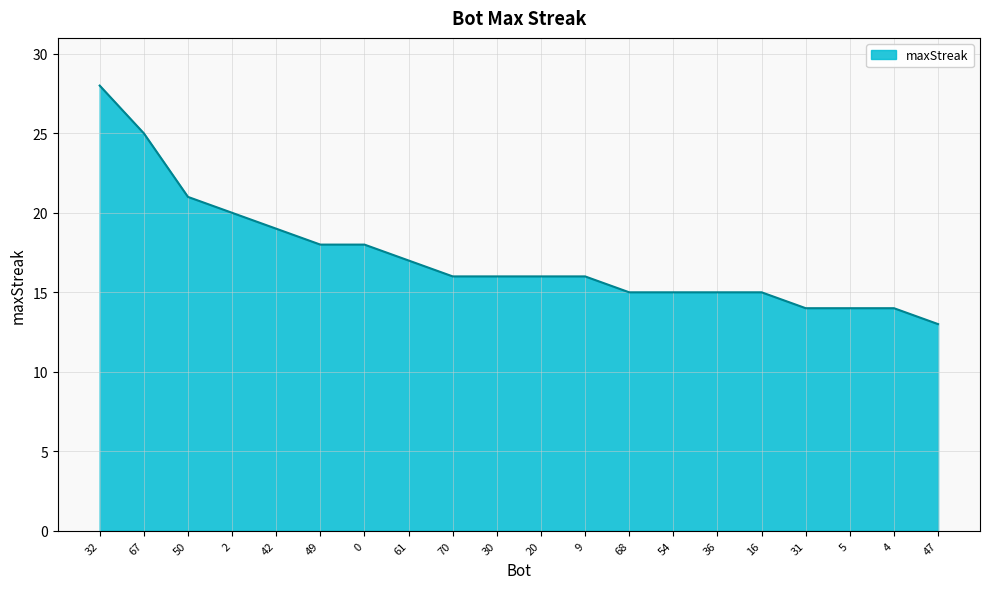

What is the difference between the second highest and second lowest values?

11